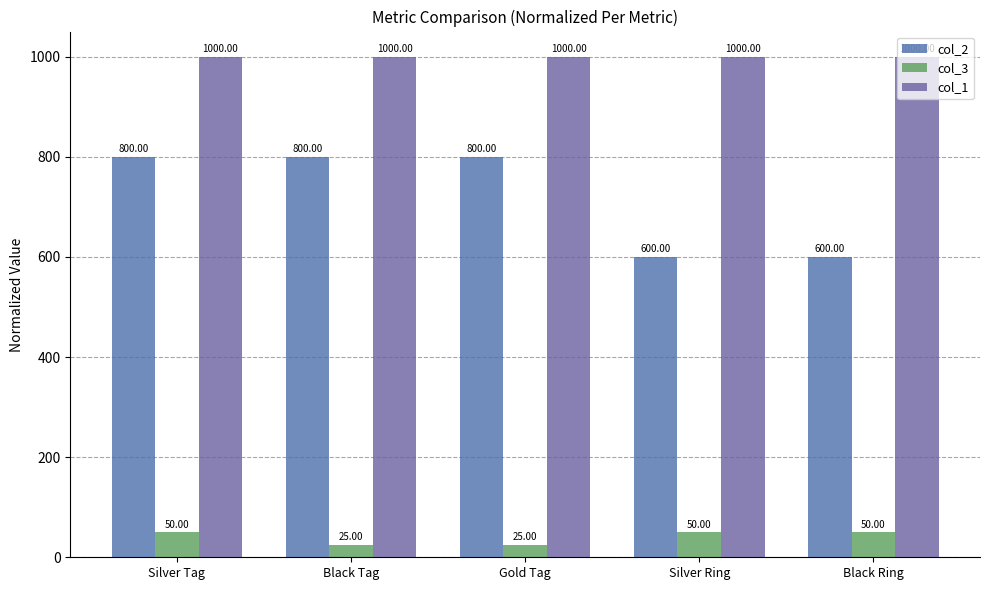

How many bars are there in total?

15